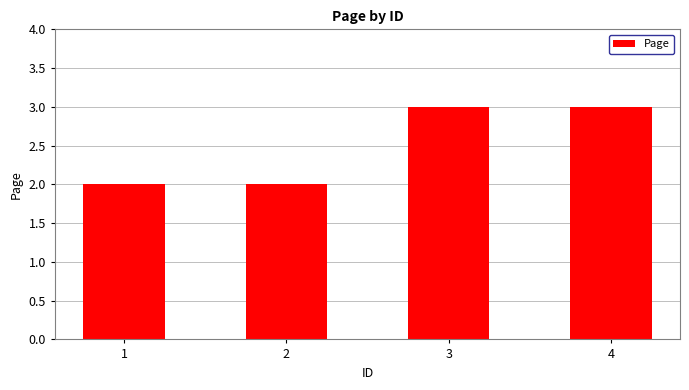

How many bars are there in total?

4